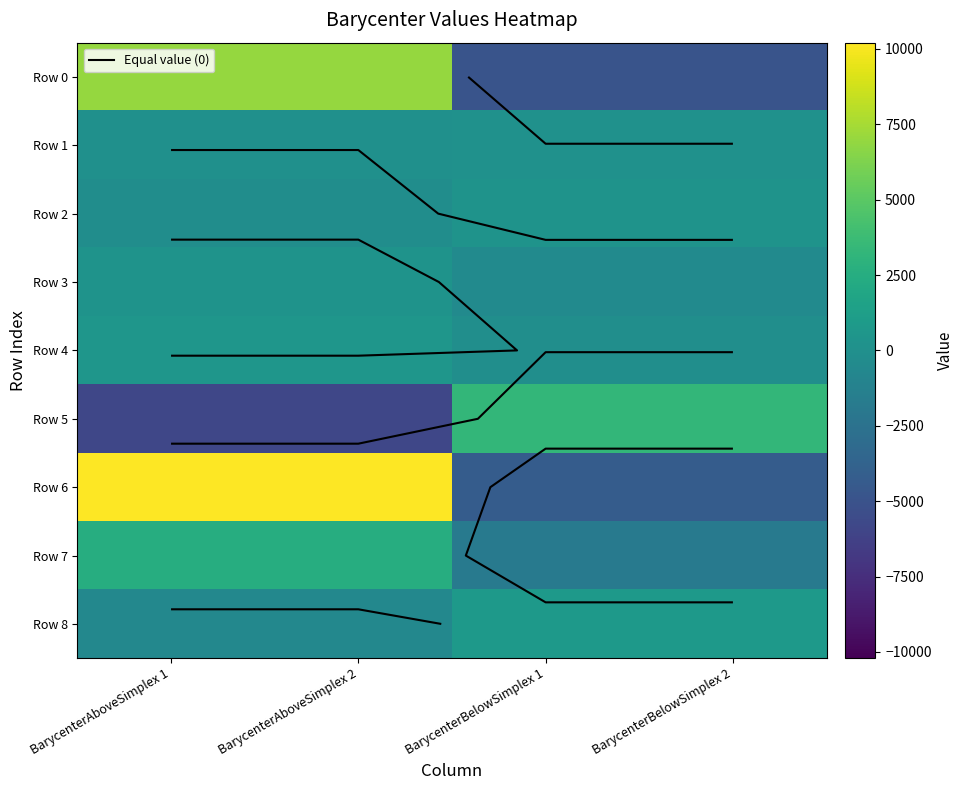

Which category has the highest value in the Row 3 series?

BarycenterAboveSimplex 1